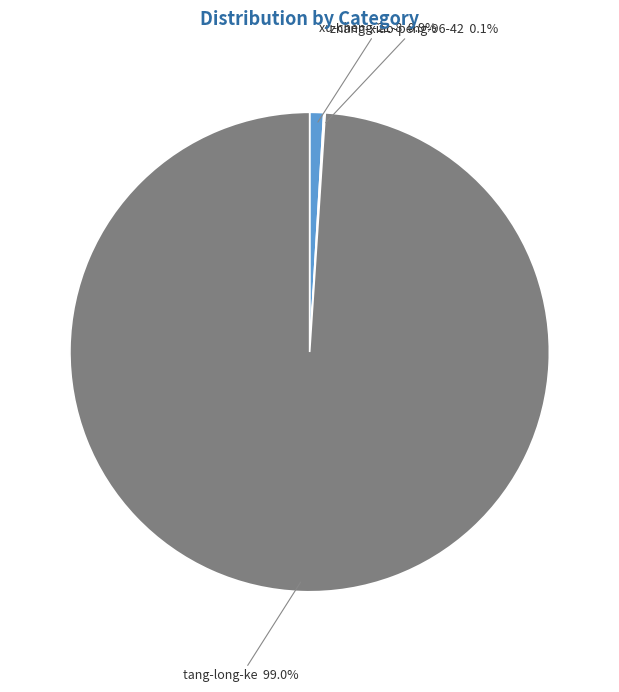

Is there any slice that represents more than half of the pie?

Yes